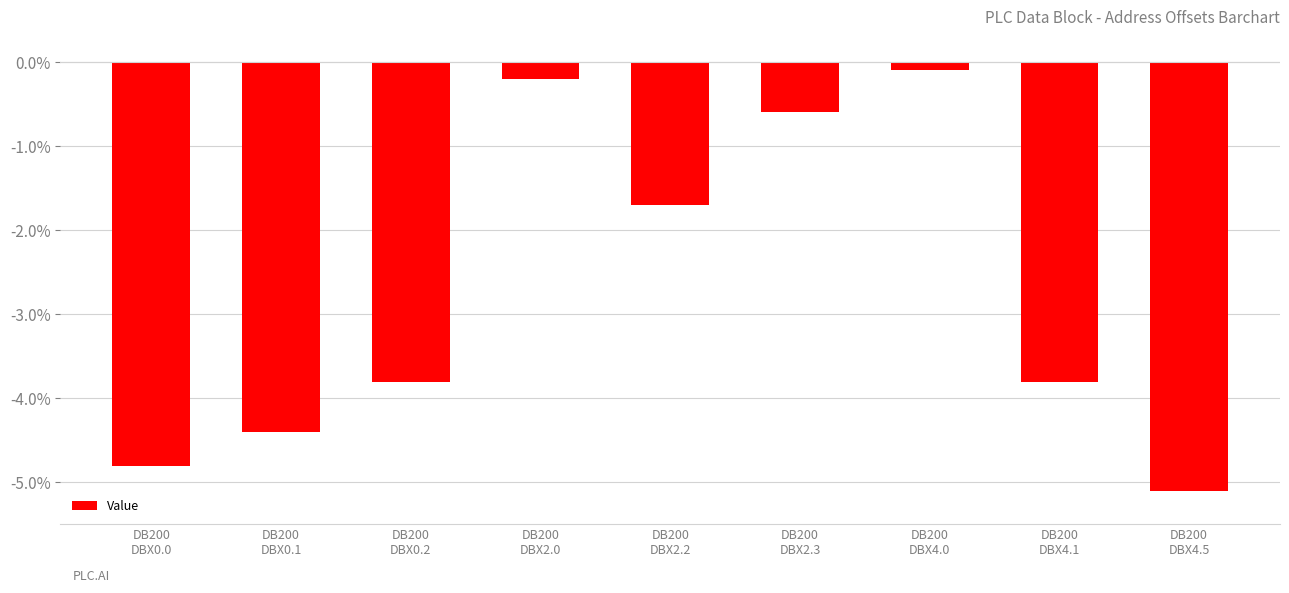

What value does the data have at DB200
DBX4.5?

-5.1